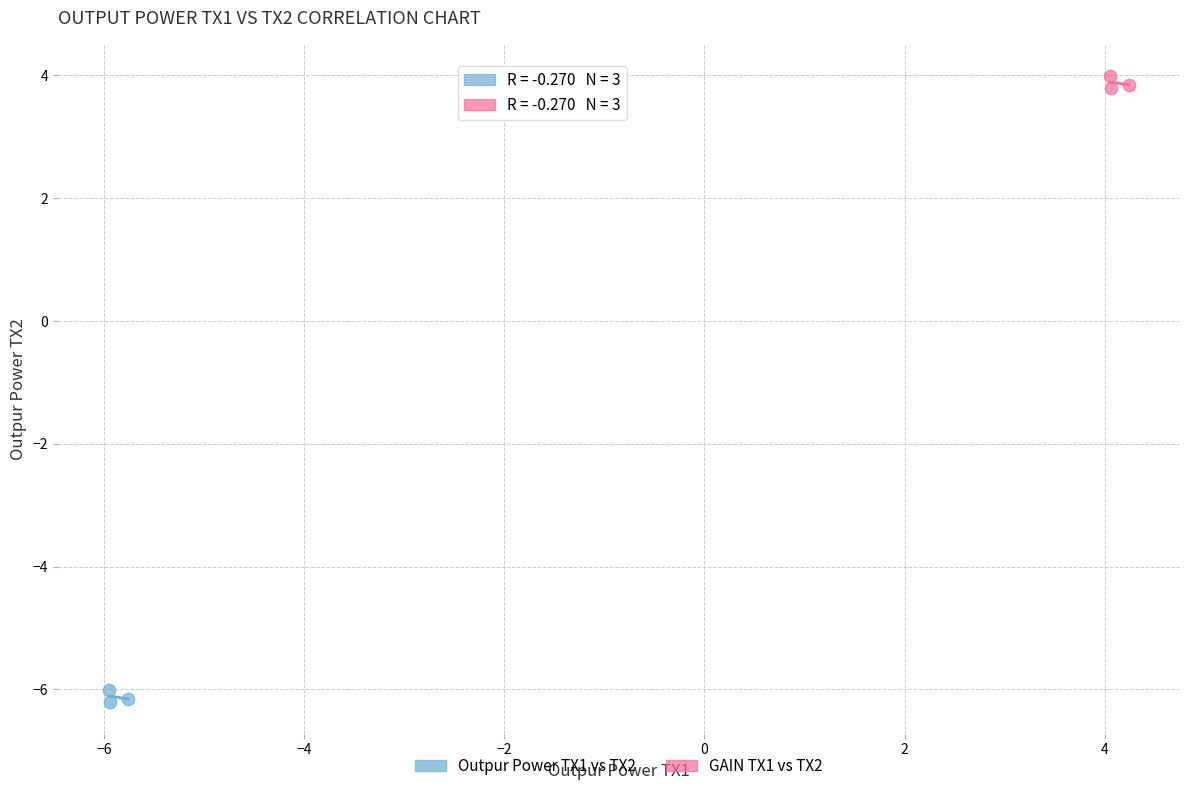

Which series contains the lowest Y value?

Outpur Power TX1 vs TX2